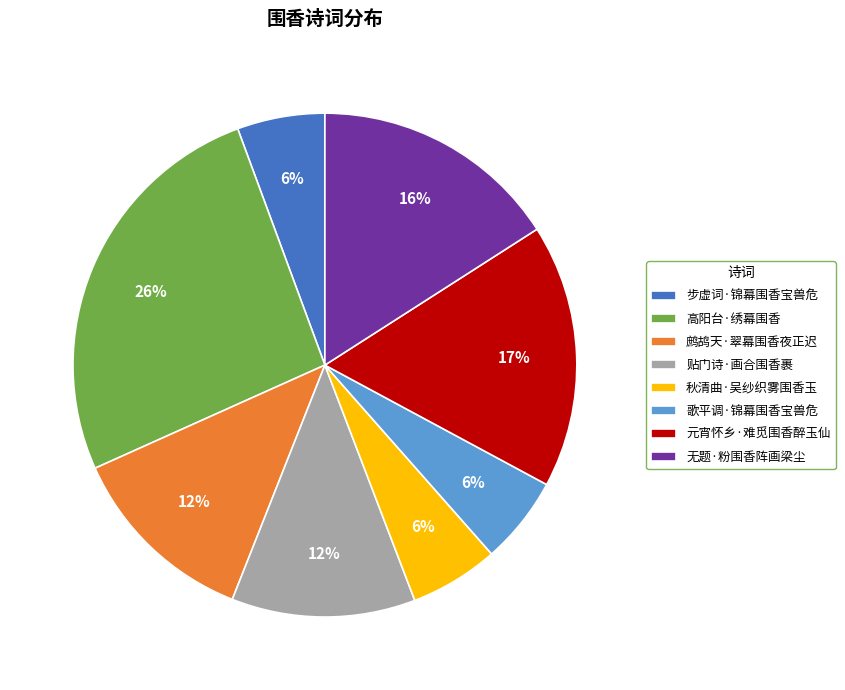

How many segments does this pie chart have?

8